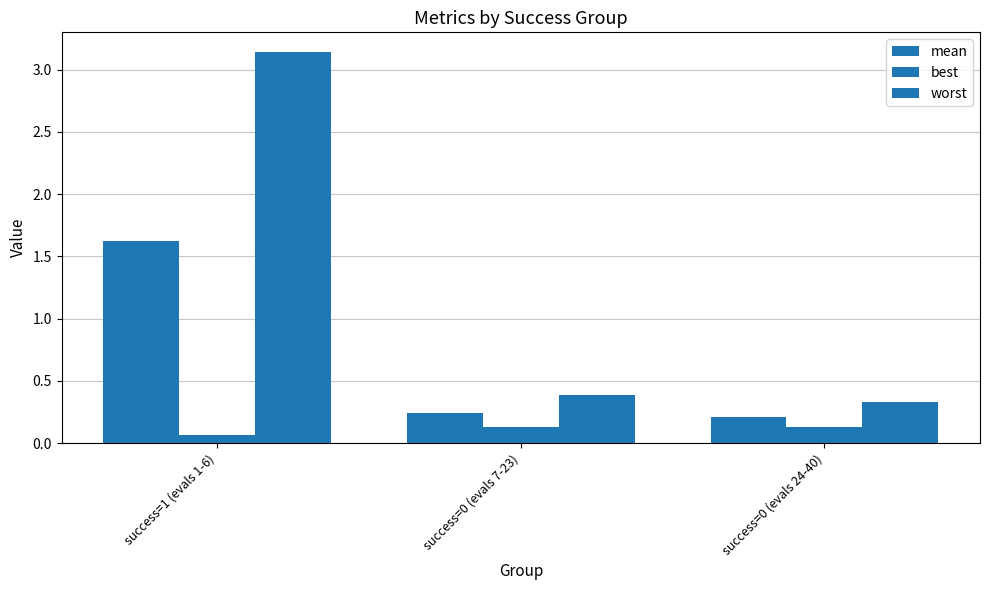

At which category is the sum across all series the highest?

success=1 (evals 1-6)